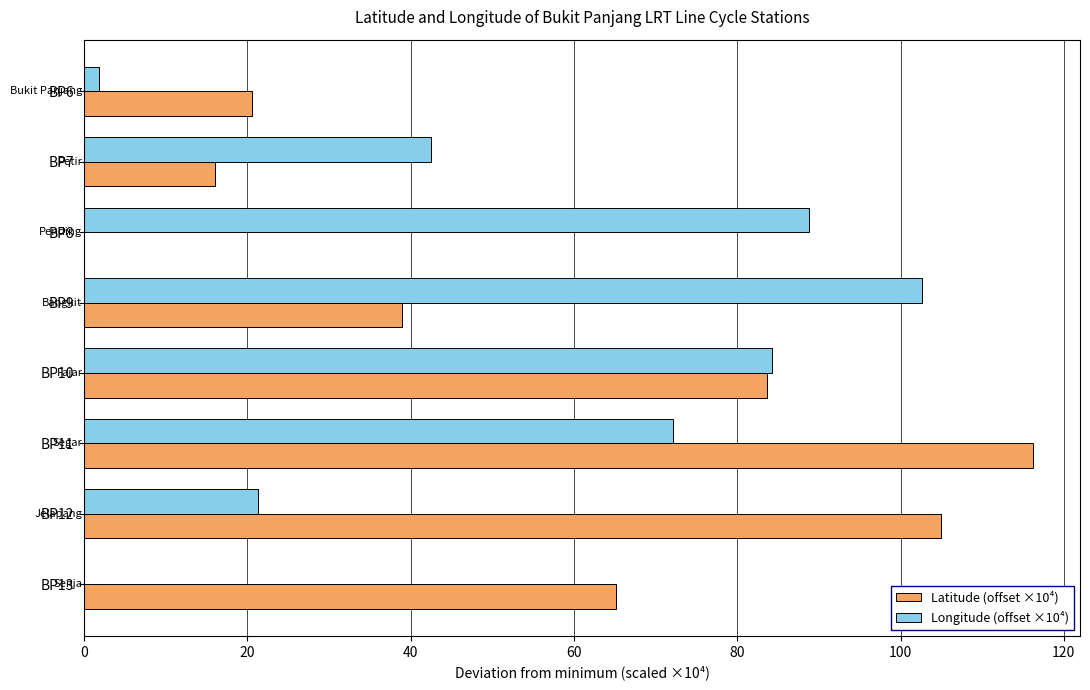

Is it true that Latitude (offset ×10⁴) equals 16.0 at BP7?

True